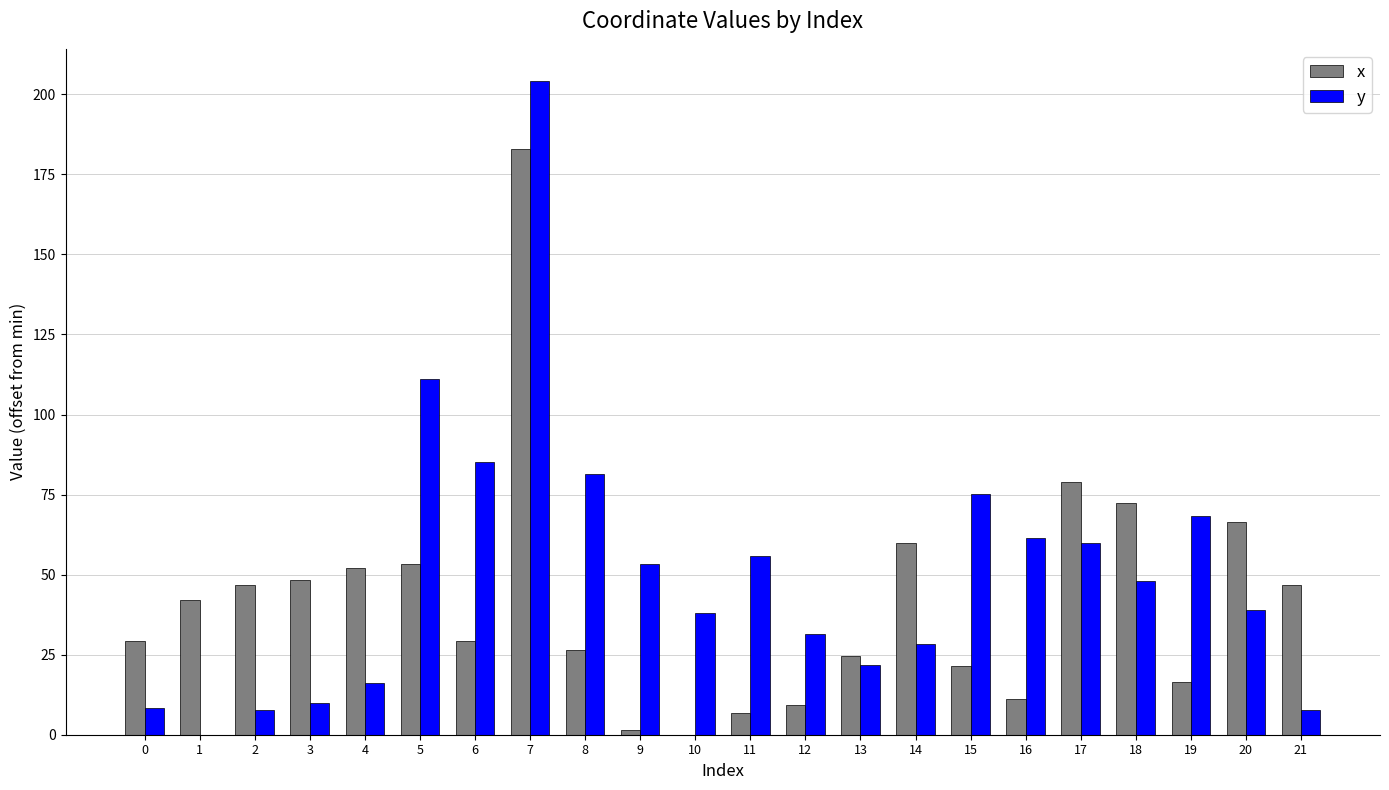

What value does the x series have at 0?

29.2